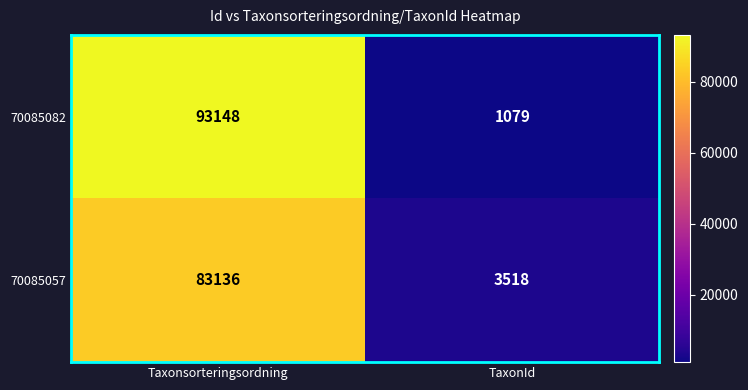

Reading left to right, extract all data points from this chart.

70085082: Taxonsorteringsordning=93148	TaxonId=1079
70085057: Taxonsorteringsordning=83136	TaxonId=3518